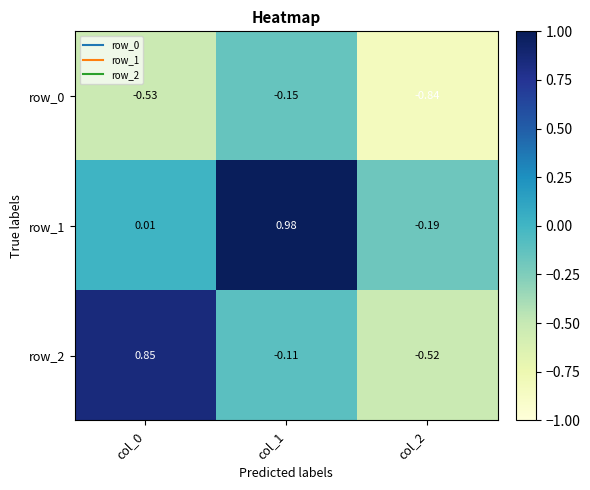

How many categories are shown in the chart?

3